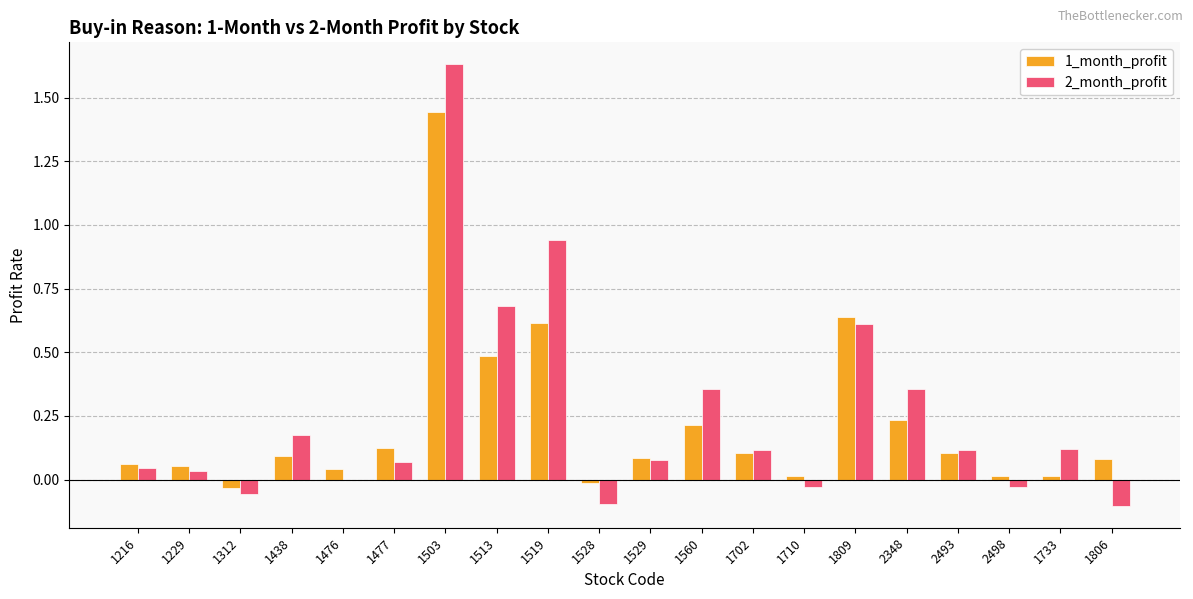

How many series are shown in this chart?

2